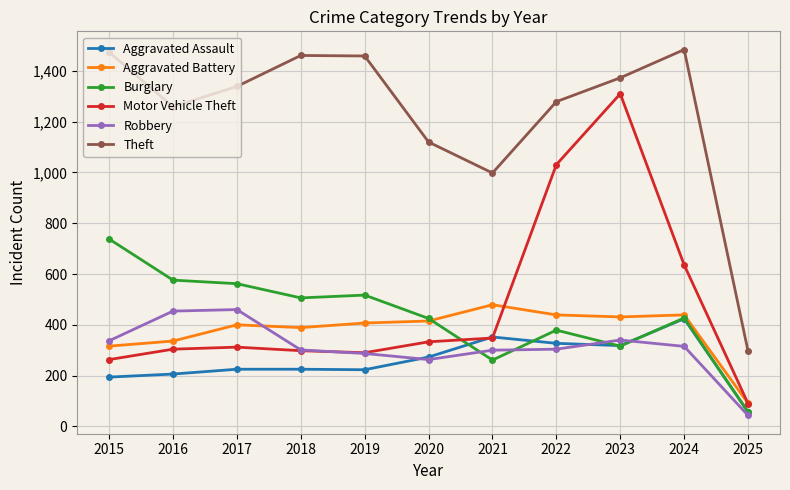

True or false: Theft has a value of 1459 at 2019.

True